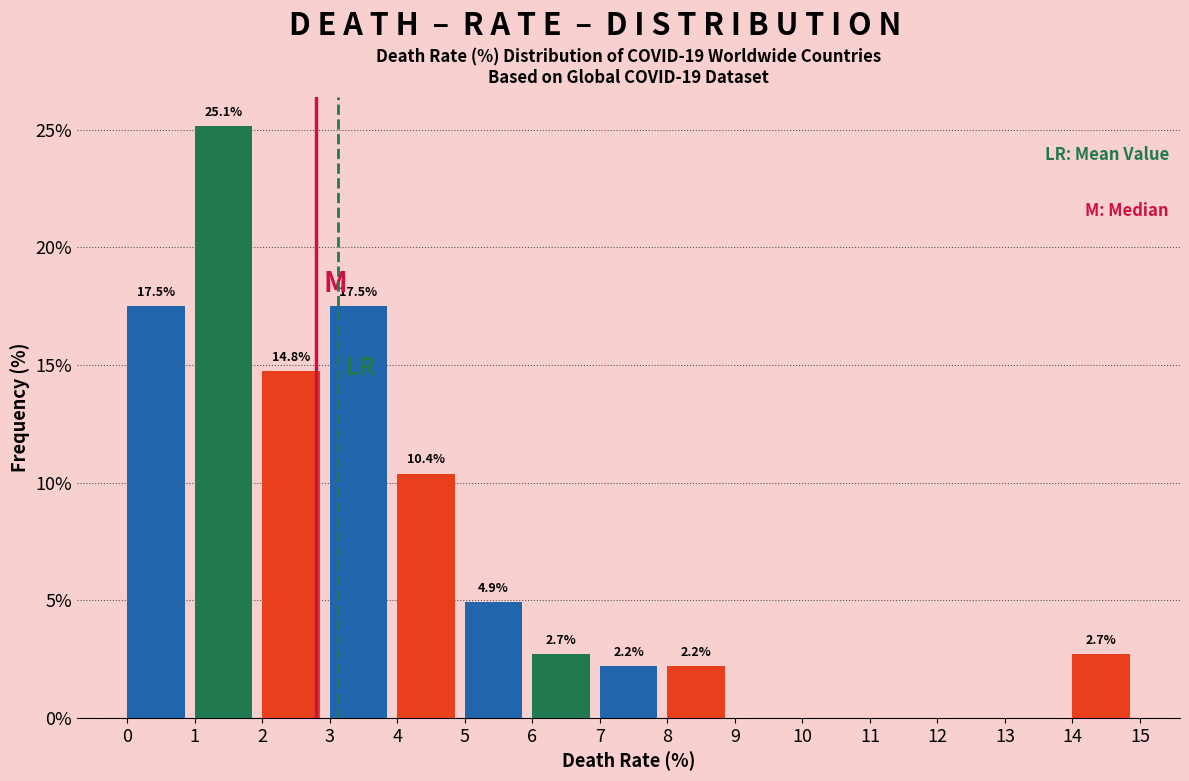

Which range on the x-axis has the tallest bar?

1 to 2